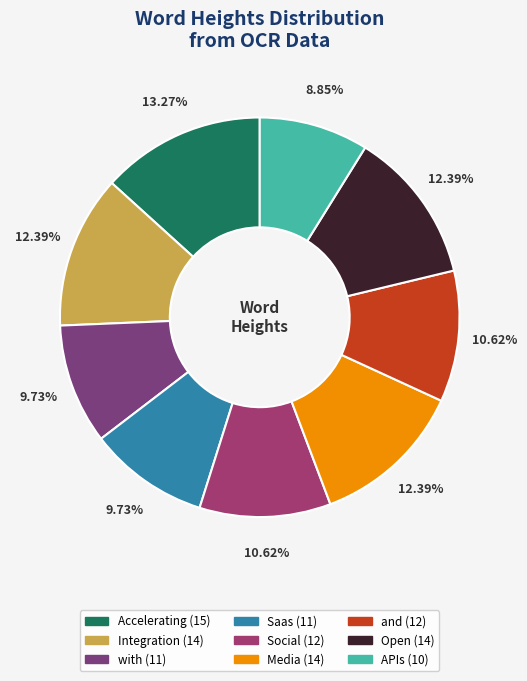

To the nearest percent, what percentage of the pie is APIs?

9%